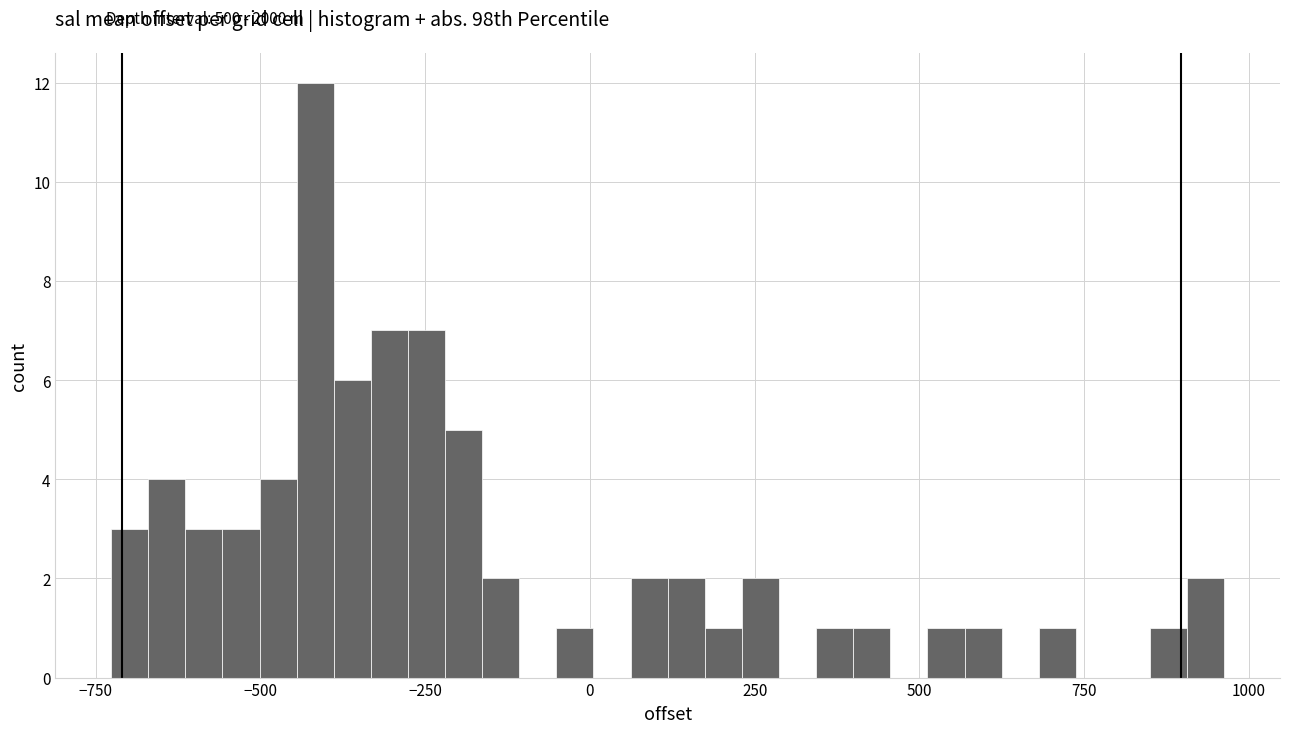

Read against the x-axis, roughly where is the centre of the tallest bar?

-400